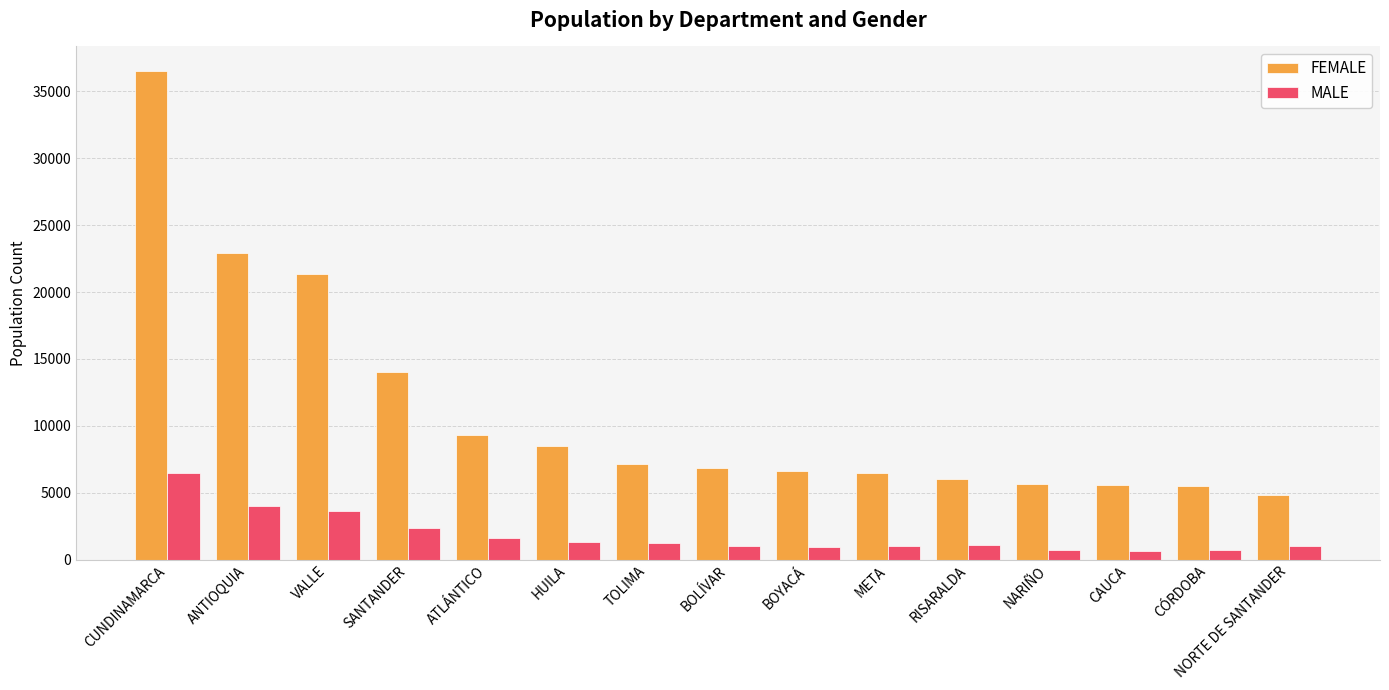

What is the average value of the FEMALE series?

11148